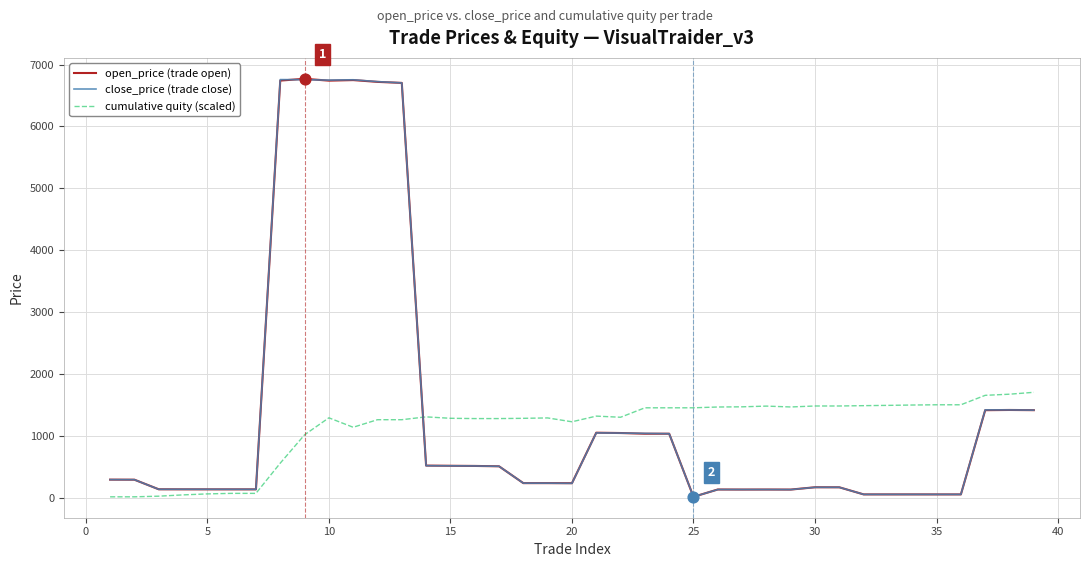

What is the maximum value for open_price (trade open)?

6770.0